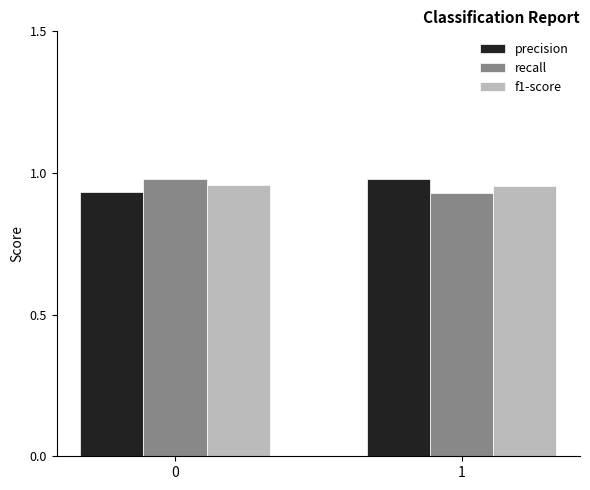

What is the sum of the recall values at 0 and 1?

1.9